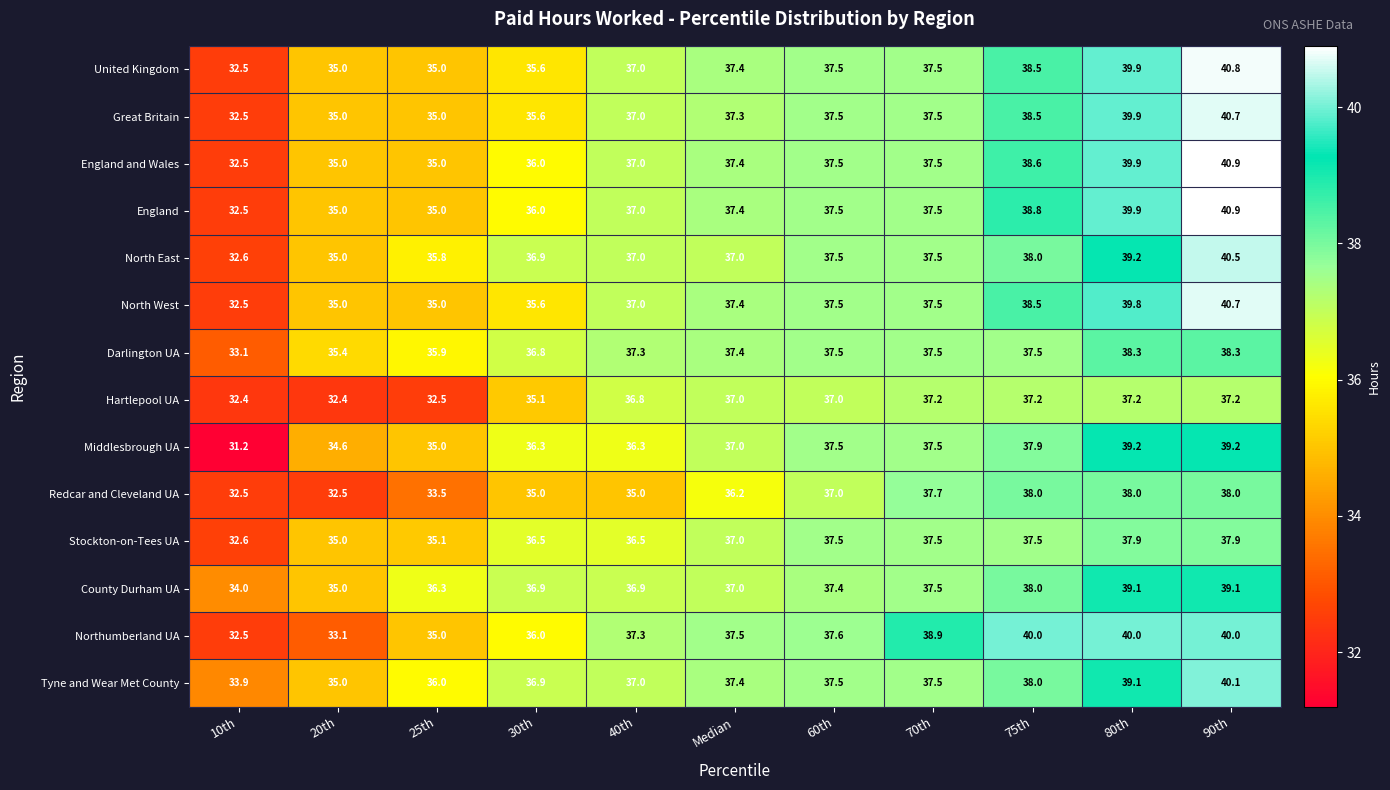

What is the minimum value for North West?

32.5